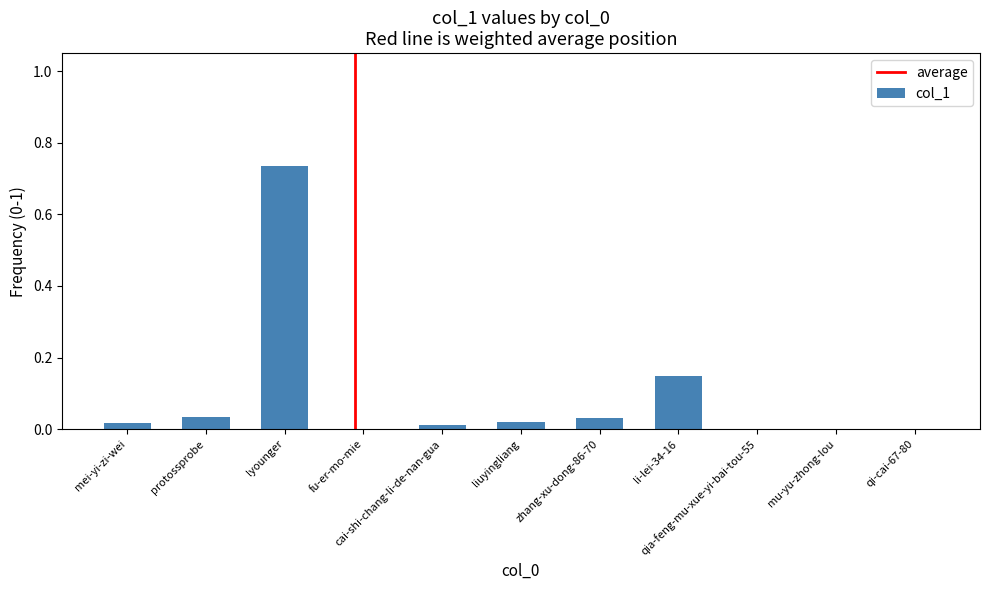

Are the bars horizontal?

No